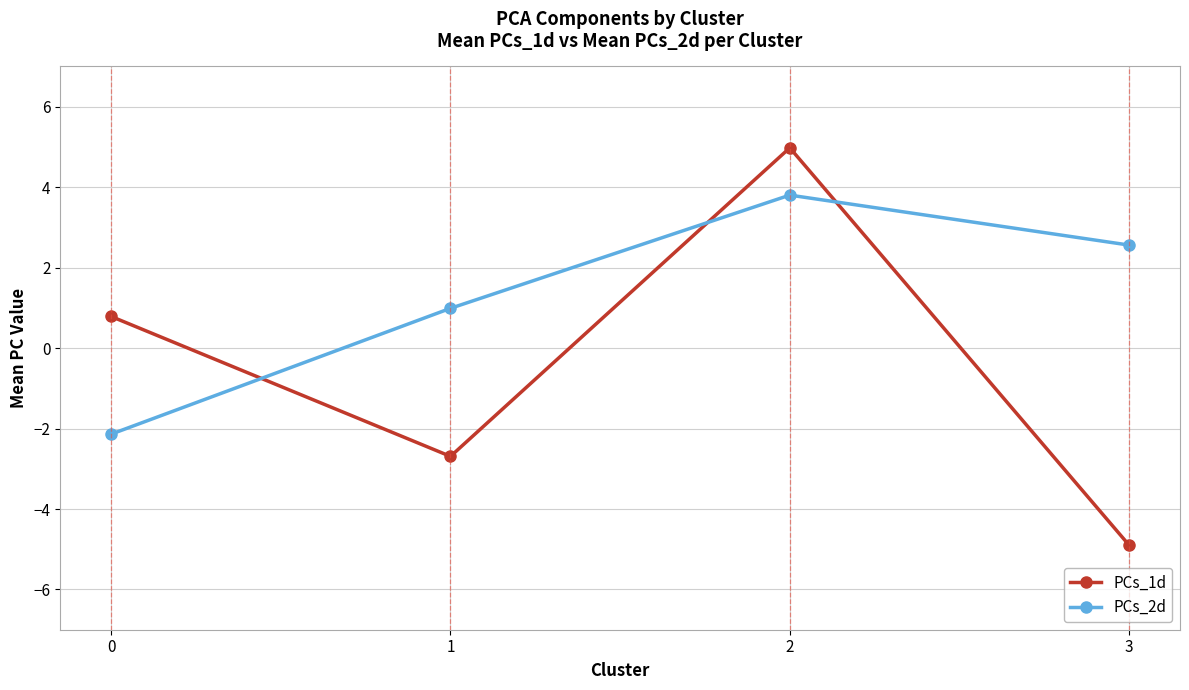

What are all the series names shown in the legend?

PCs_1d, PCs_2d